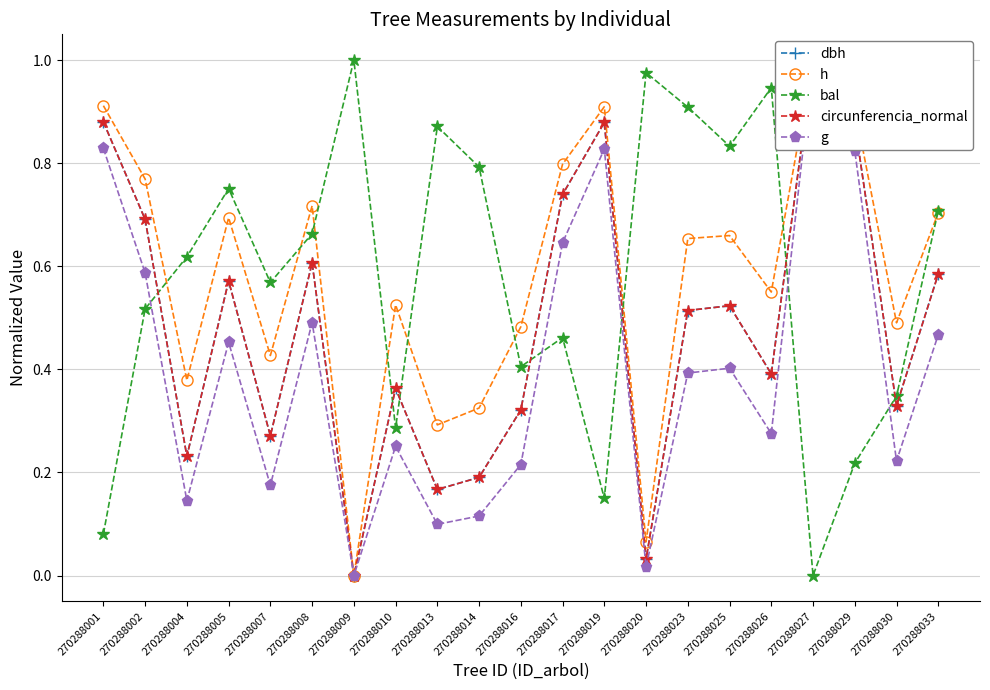

Reading right to left, transcribe all the data shown in this chart.

dbh: 0.6	0.3	0.9	1.0	0.4	0.5	0.5	0.0	0.9	0.7	0.3	0.2	0.2	0.4	0.0	0.6	0.3	0.6	0.2	0.7	0.9
h: 0.7	0.5	0.9	1.0	0.6	0.7	0.7	0.1	0.9	0.8	0.5	0.3	0.3	0.5	0.0	0.7	0.4	0.7	0.4	0.8	0.9
bal: 0.7	0.3	0.2	0.0	0.9	0.8	0.9	1.0	0.1	0.5	0.4	0.8	0.9	0.3	1.0	0.7	0.6	0.8	0.6	0.5	0.1
circunferencia_normal: 0.6	0.3	0.9	1.0	0.4	0.5	0.5	0.0	0.9	0.7	0.3	0.2	0.2	0.4	0.0	0.6	0.3	0.6	0.2	0.7	0.9
g: 0.5	0.2	0.8	1.0	0.3	0.4	0.4	0.0	0.8	0.6	0.2	0.1	0.1	0.3	0.0	0.5	0.2	0.5	0.1	0.6	0.8